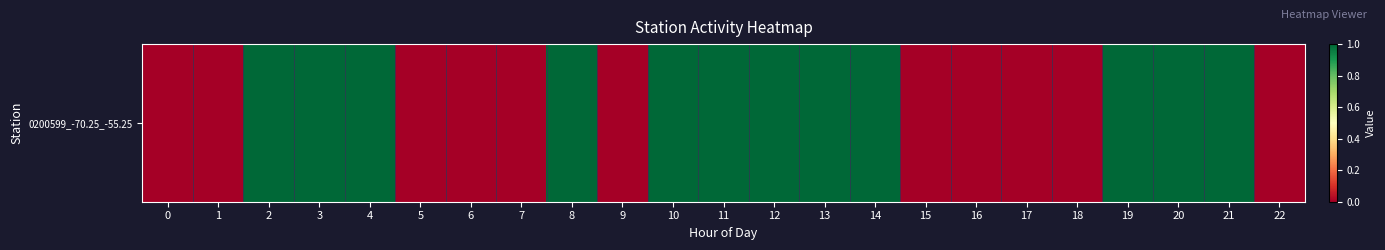

List the labels in order of value, largest first.

2, 3, 4, 8, 10, 11, 12, 13, 14, 19, 20, 21, 0, 1, 5, 6, 7, 9, 15, 16, 17, 18, 22